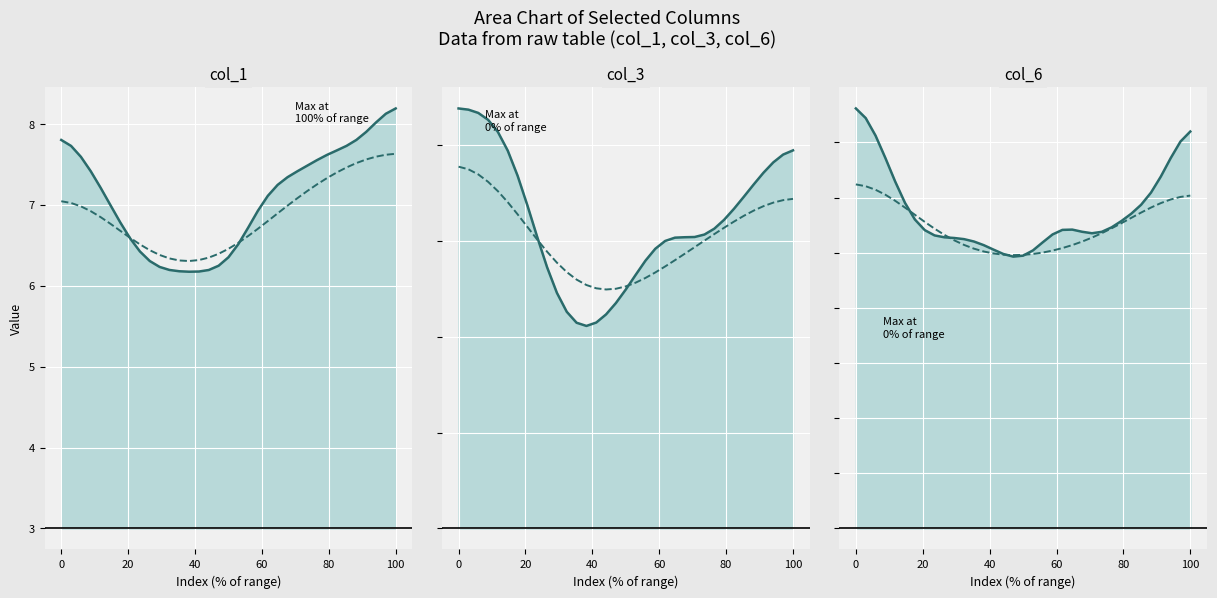

What are all the series names shown in the legend?

col_1 (solid), col_1 (dashed), col_3 (solid), col_3 (dashed), col_6 (solid), col_6 (dashed)